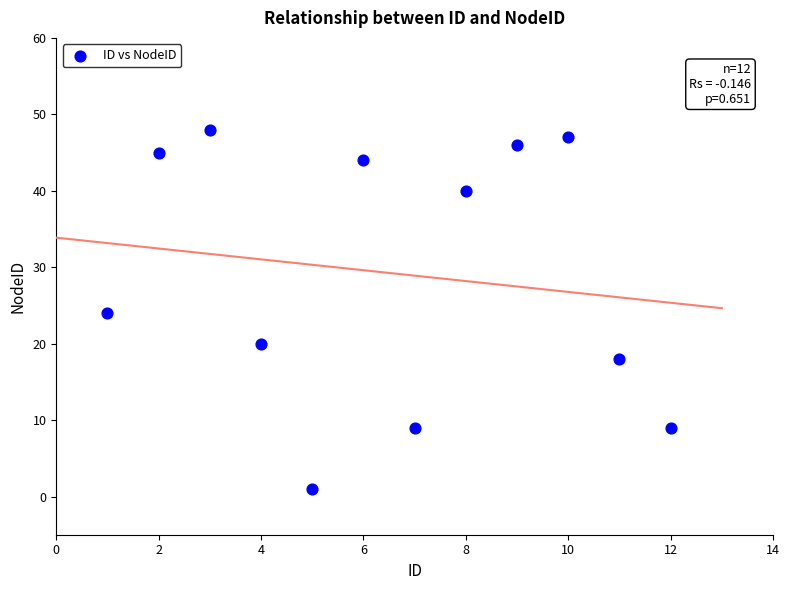

What is the range of Y values (max minus min)?

47